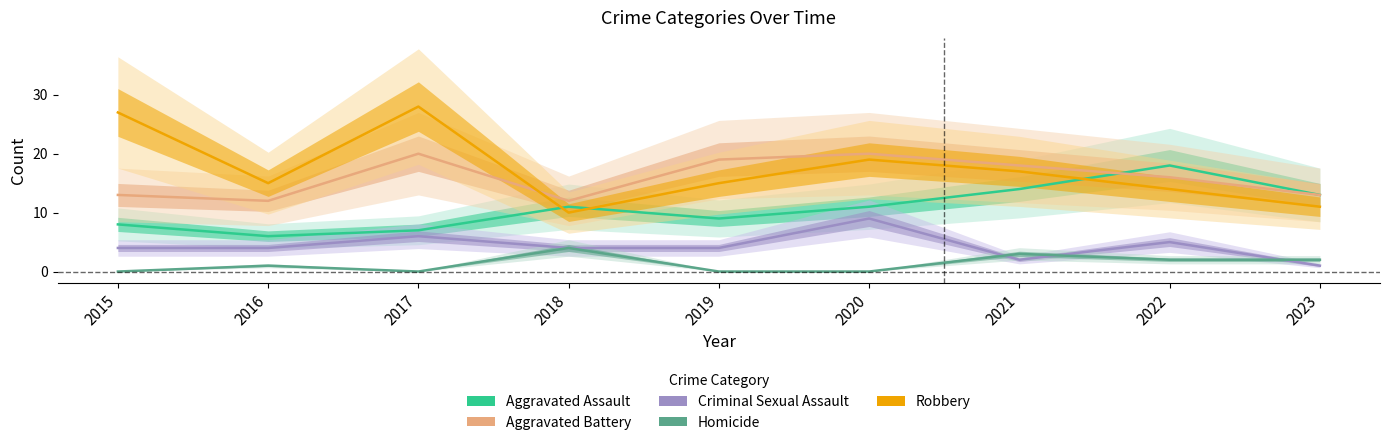

True or false: Aggravated Battery has a value of 20 at 2020.

True